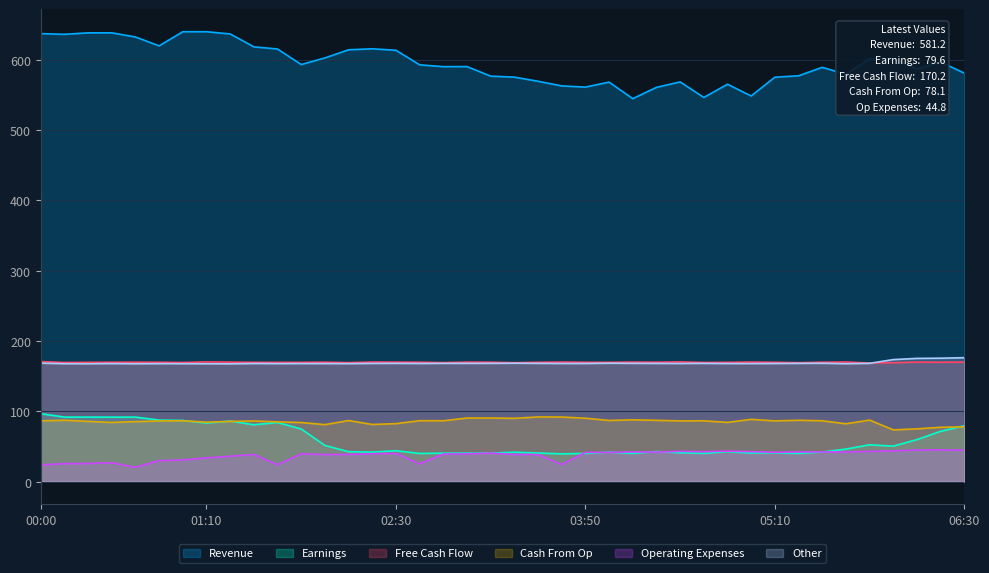

True or false: Free Cash Flow and Cash From Op intersect in this chart.

False